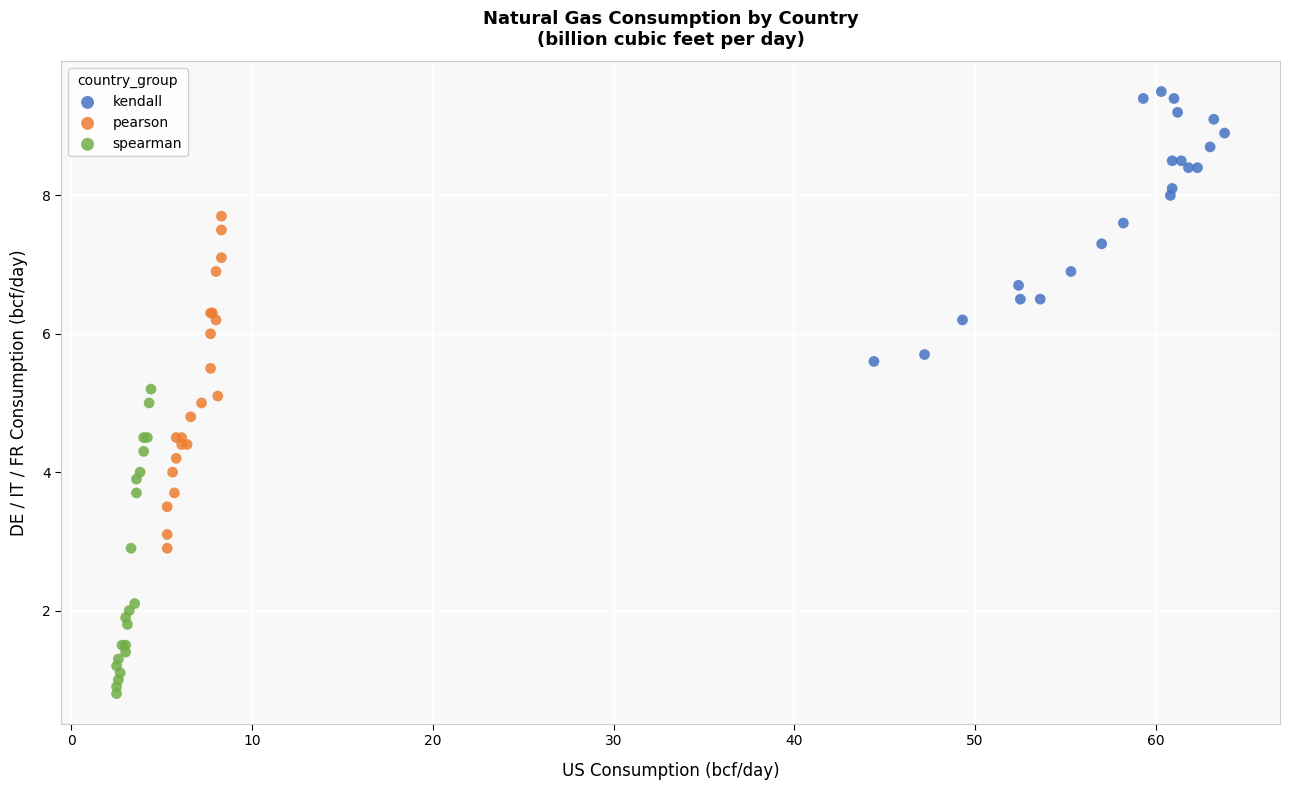

Which series reaches the maximum Y coordinate?

kendall